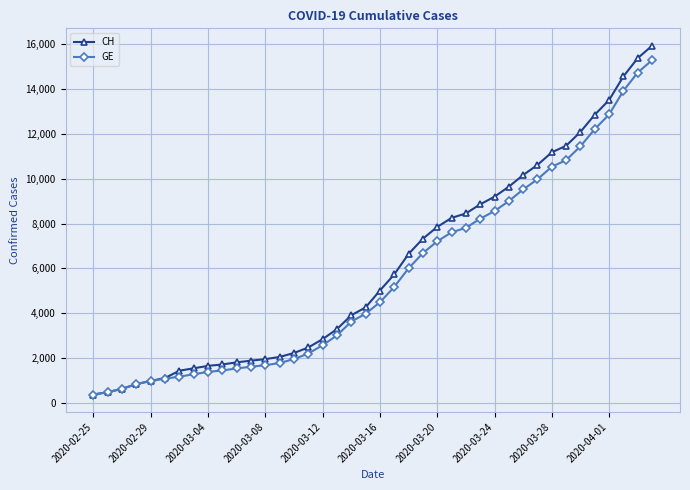

What is the lowest value of the CH series?

375